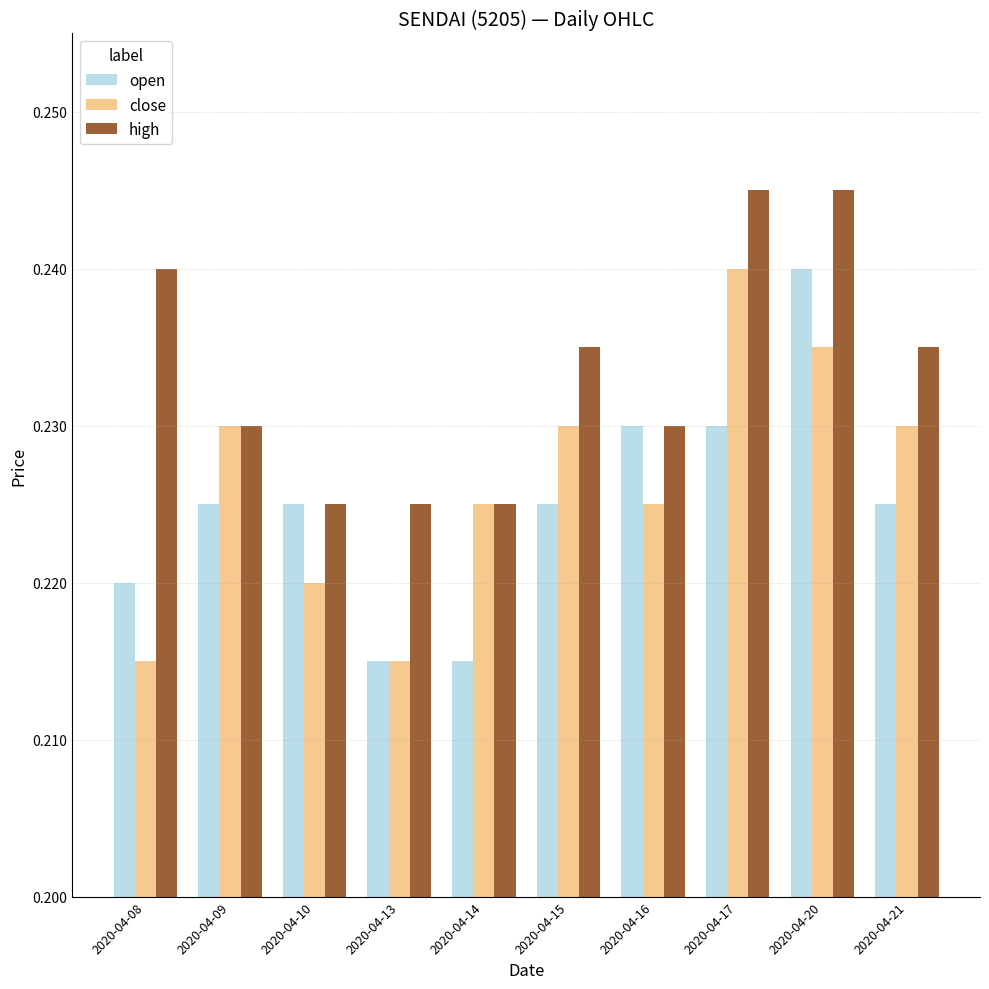

Is the value of high at 2020-04-15 greater than the value of open at 2020-04-13?

Yes